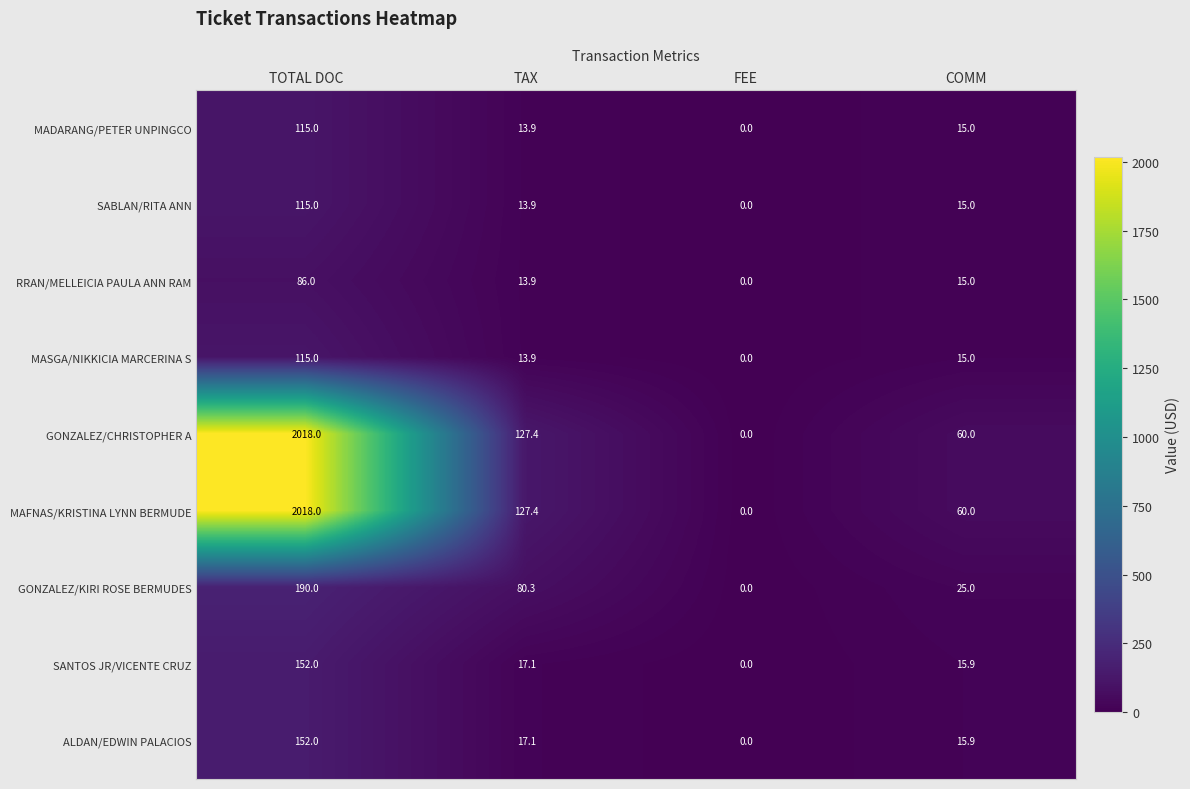

At how many categories does at least one series exceed 1147?

1